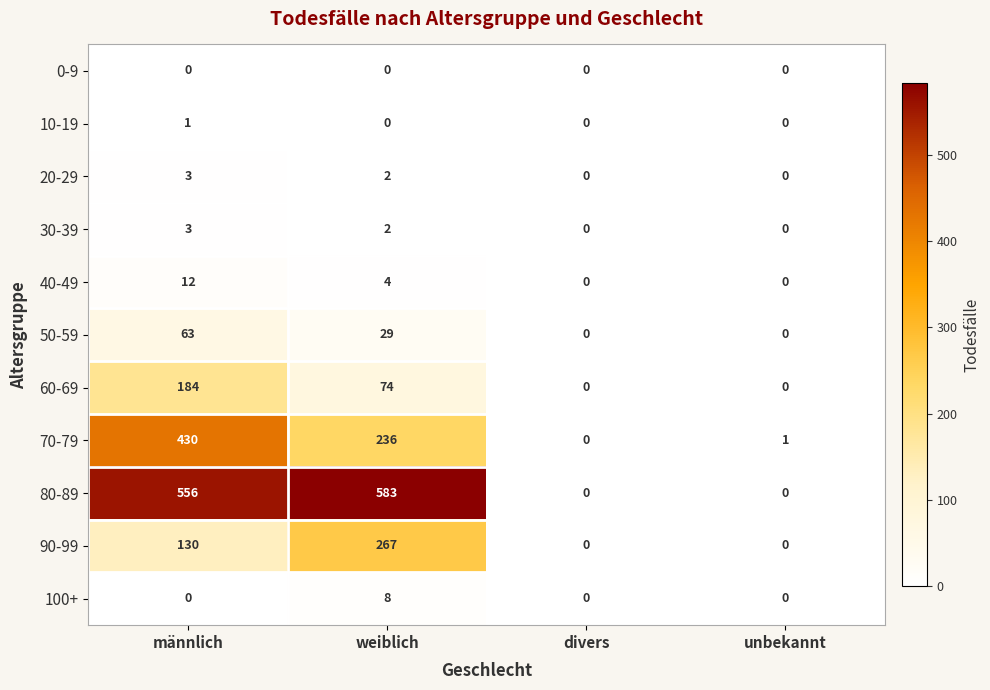

What is the greatest value displayed?

583